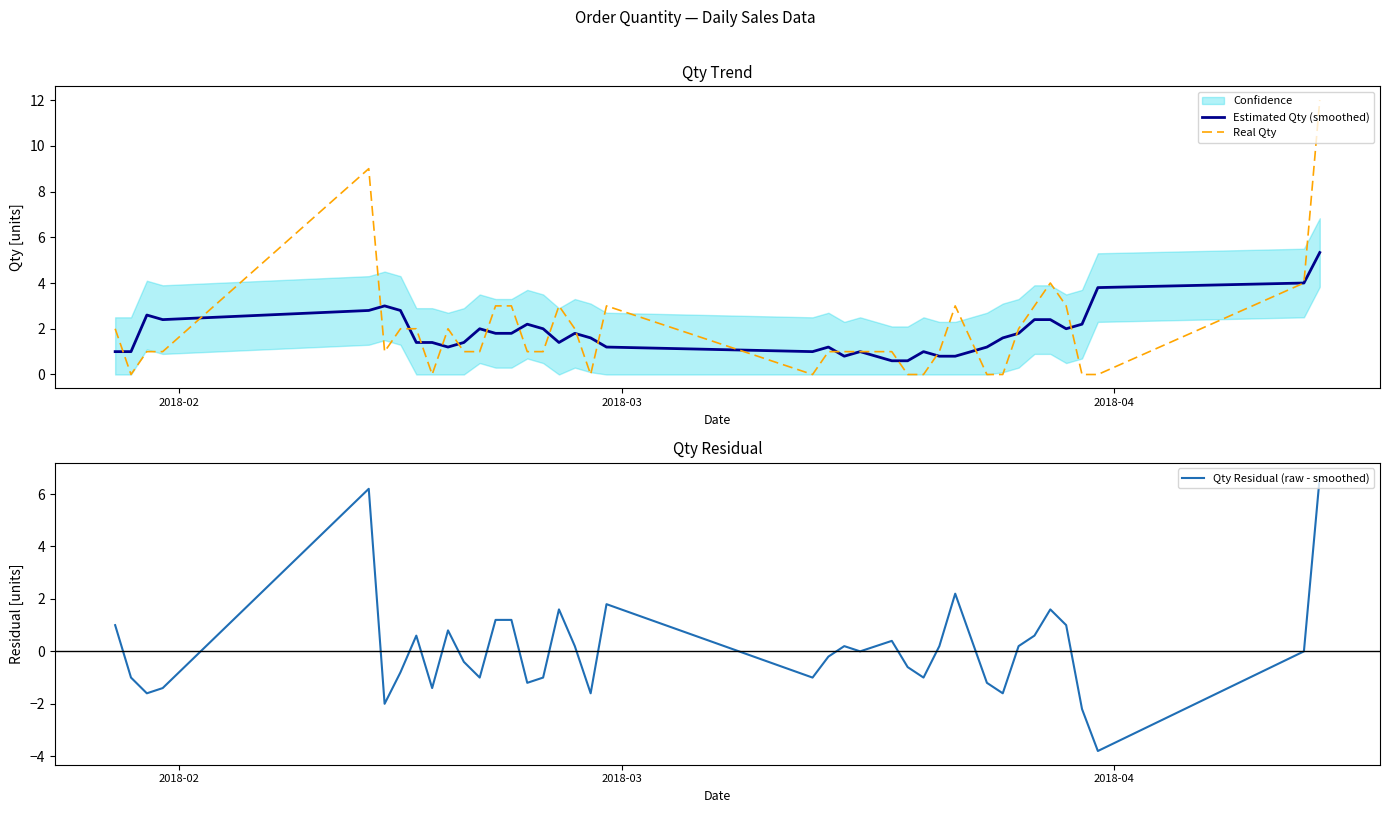

What is the difference between the maximum and second lowest values in the Estimated Qty (smoothed) series?

4.7